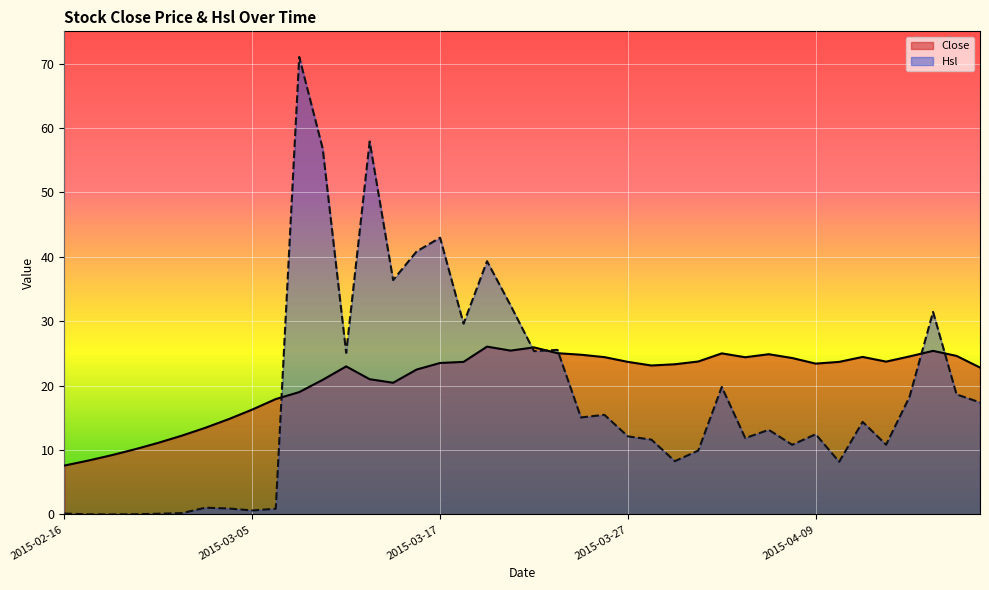

True or false: Close has a value of 13.5 at 2015-03-03.

True